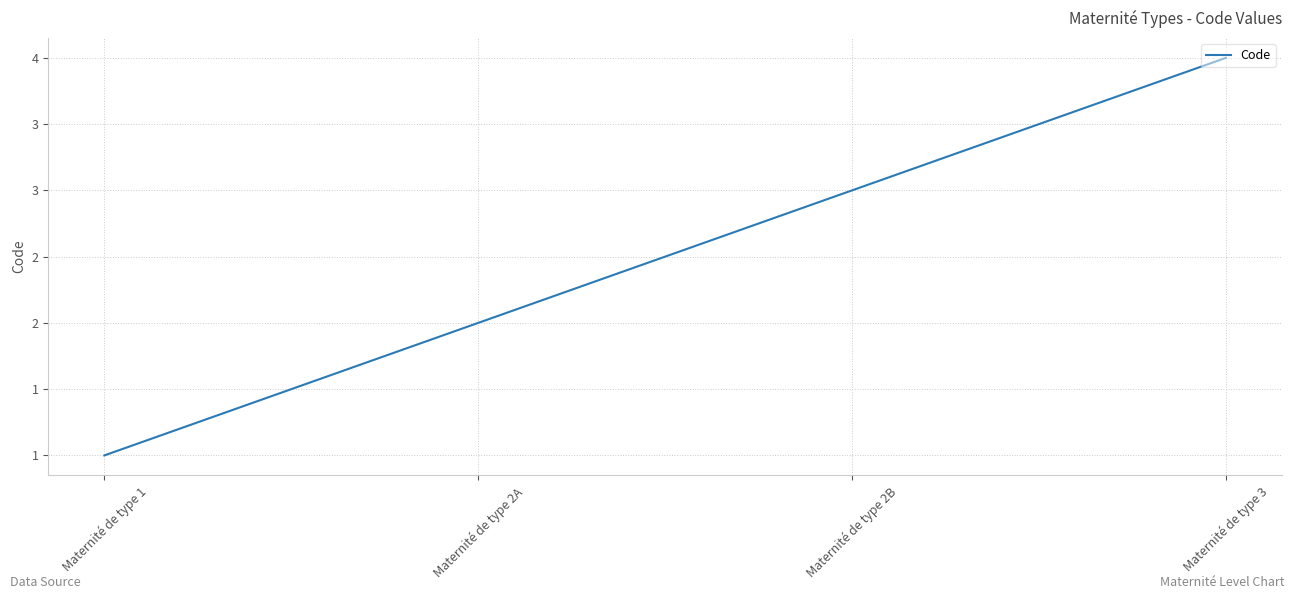

At which category does the chart reach its peak across all series?

Maternité de type 3